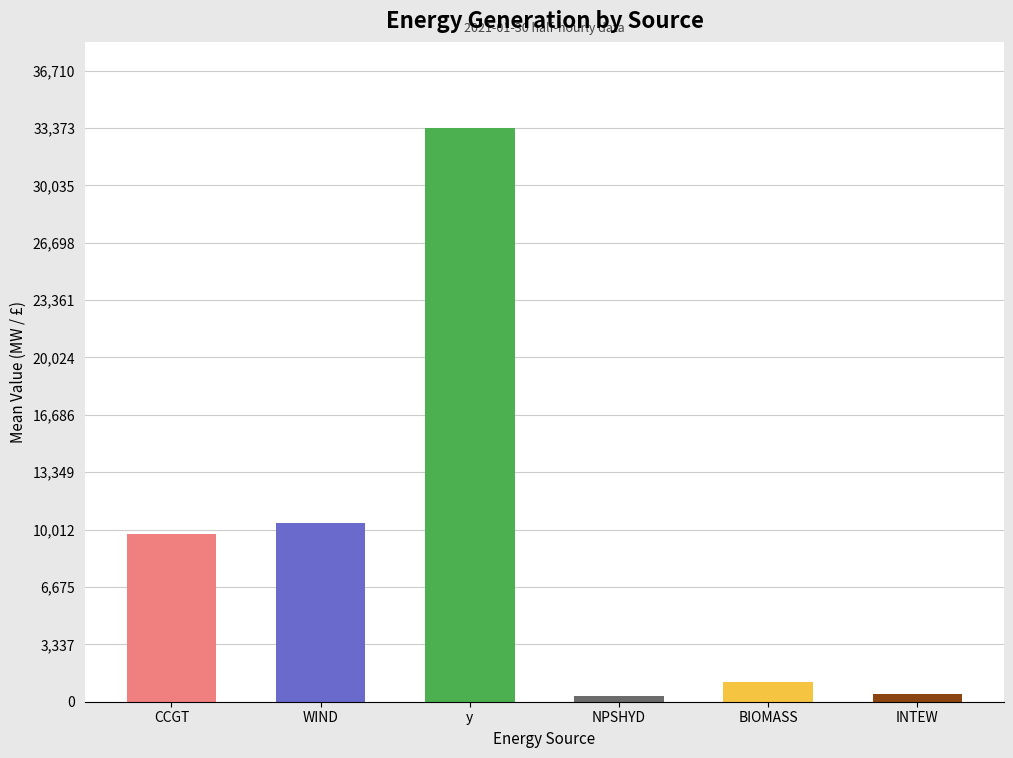

True or false: the data shows 10396.0 at WIND.

True